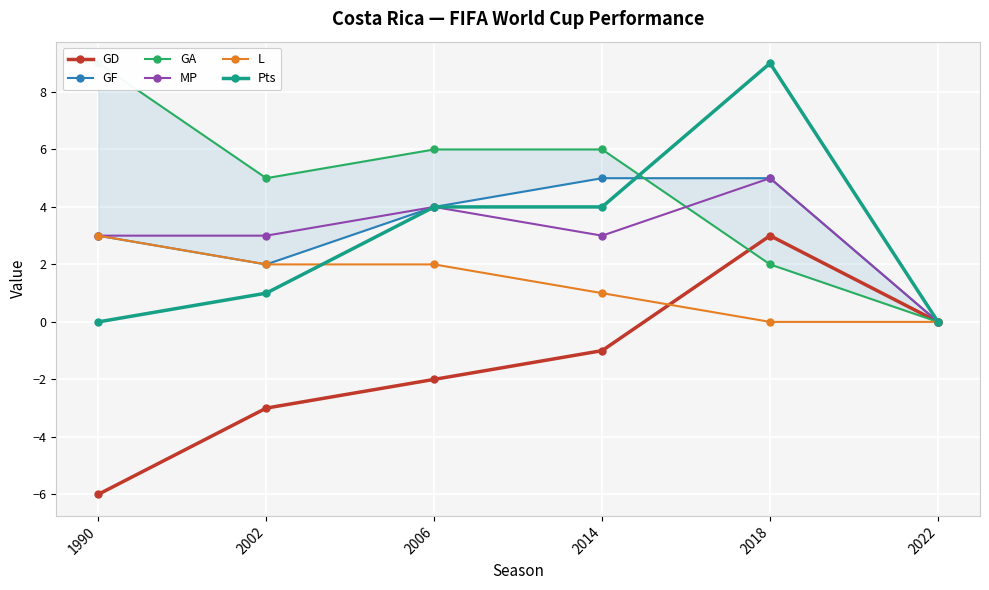

At which label does GF first exceed 4?

2014